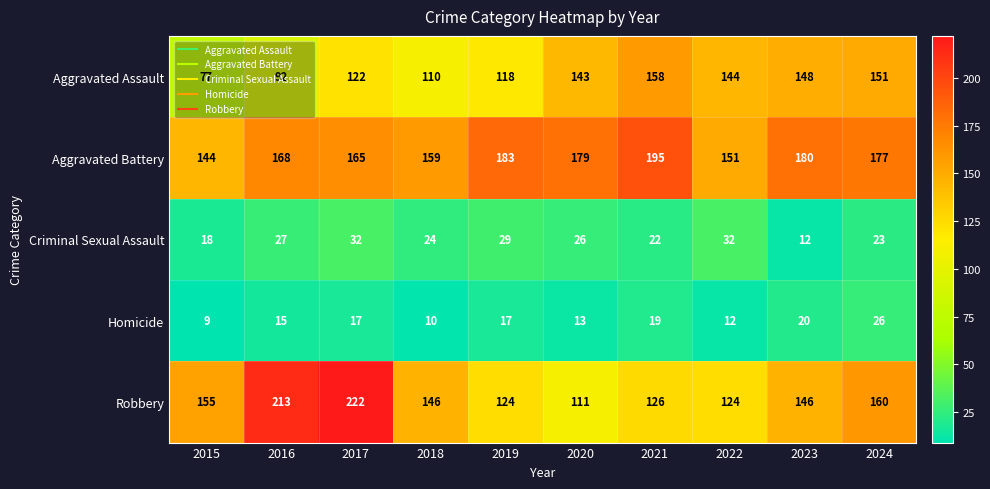

What is the sum of the Aggravated Battery values at 2015 and 2020?

323